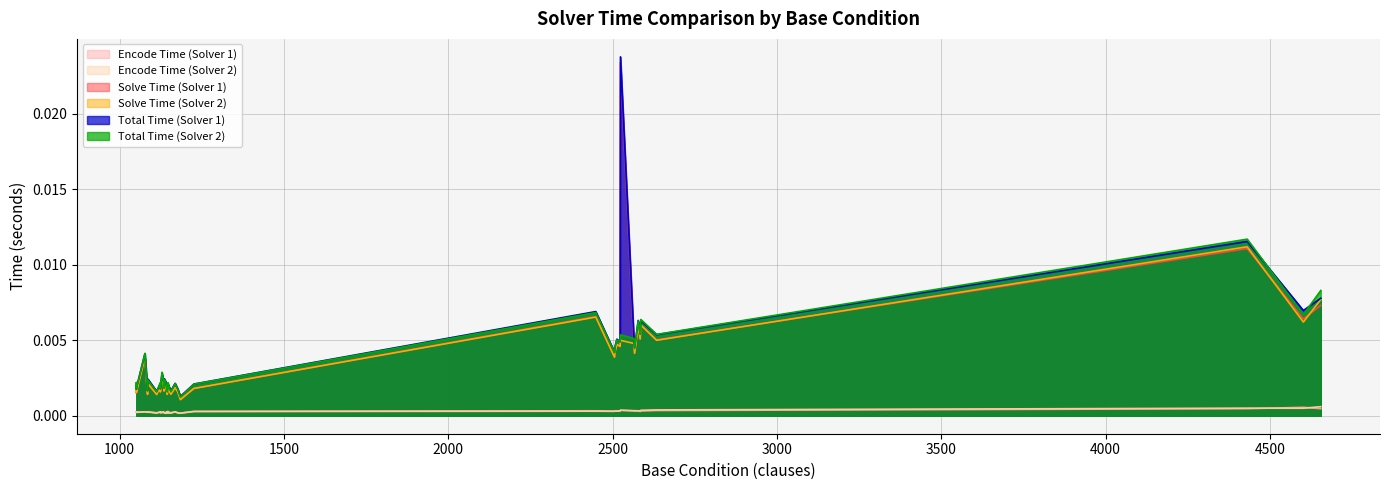

Count the second_solver_time_elapsed values in the range 0 to 1.

40